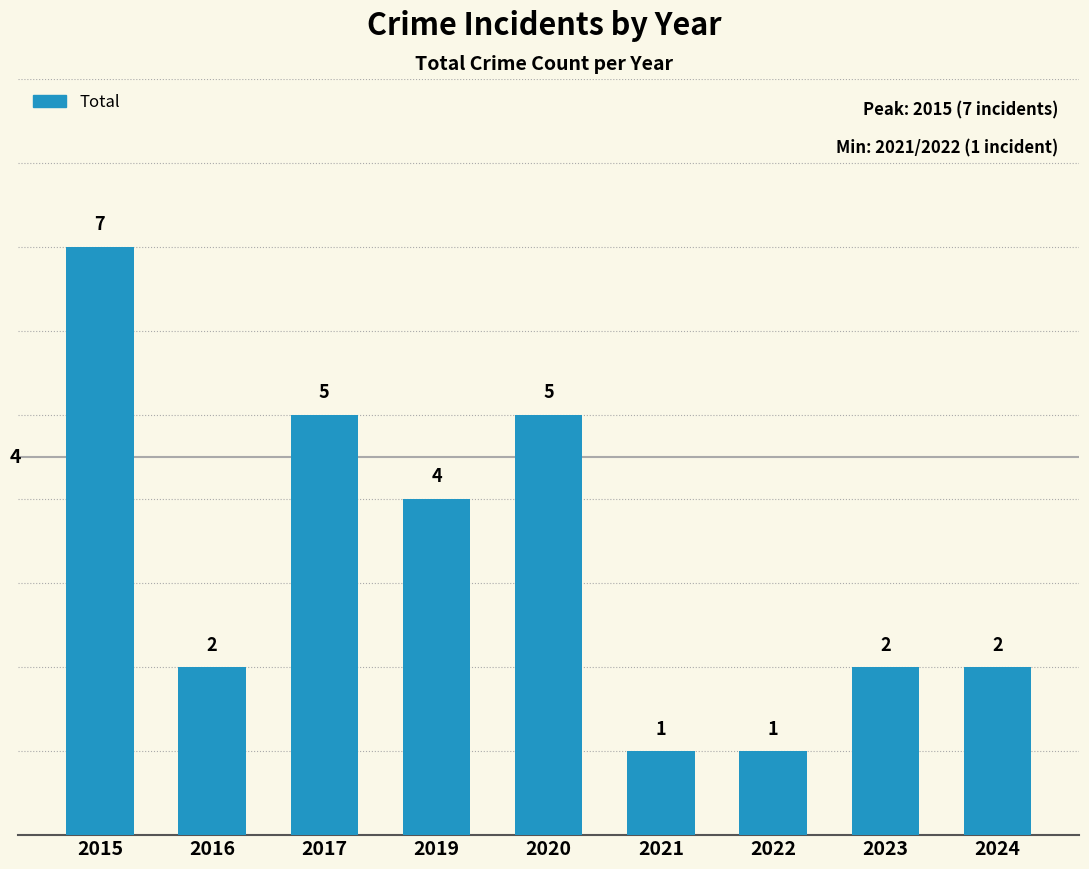

What is the greatest value displayed?

7